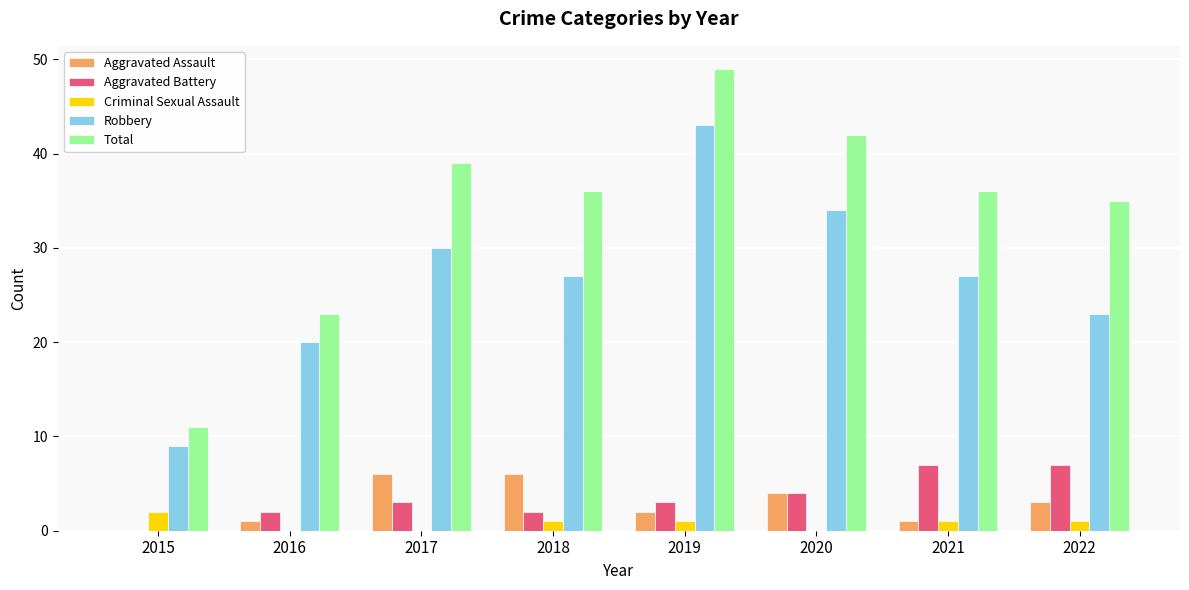

The Aggravated Assault series shows 6 at 2017. True or false?

True